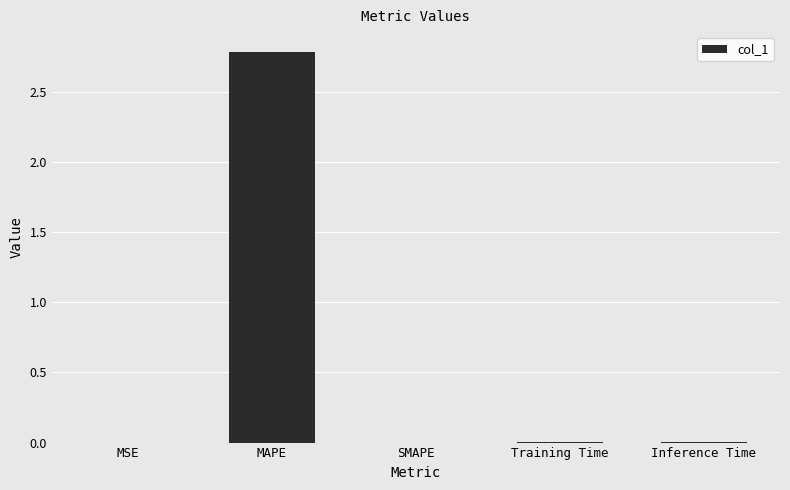

What is the greatest value displayed?

2.8